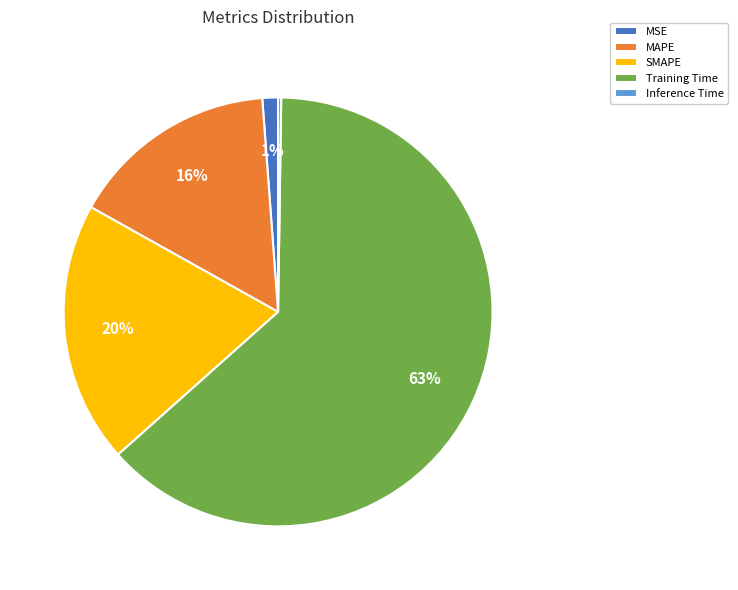

The SMAPE slice represents 25% of the pie. True or false?

False